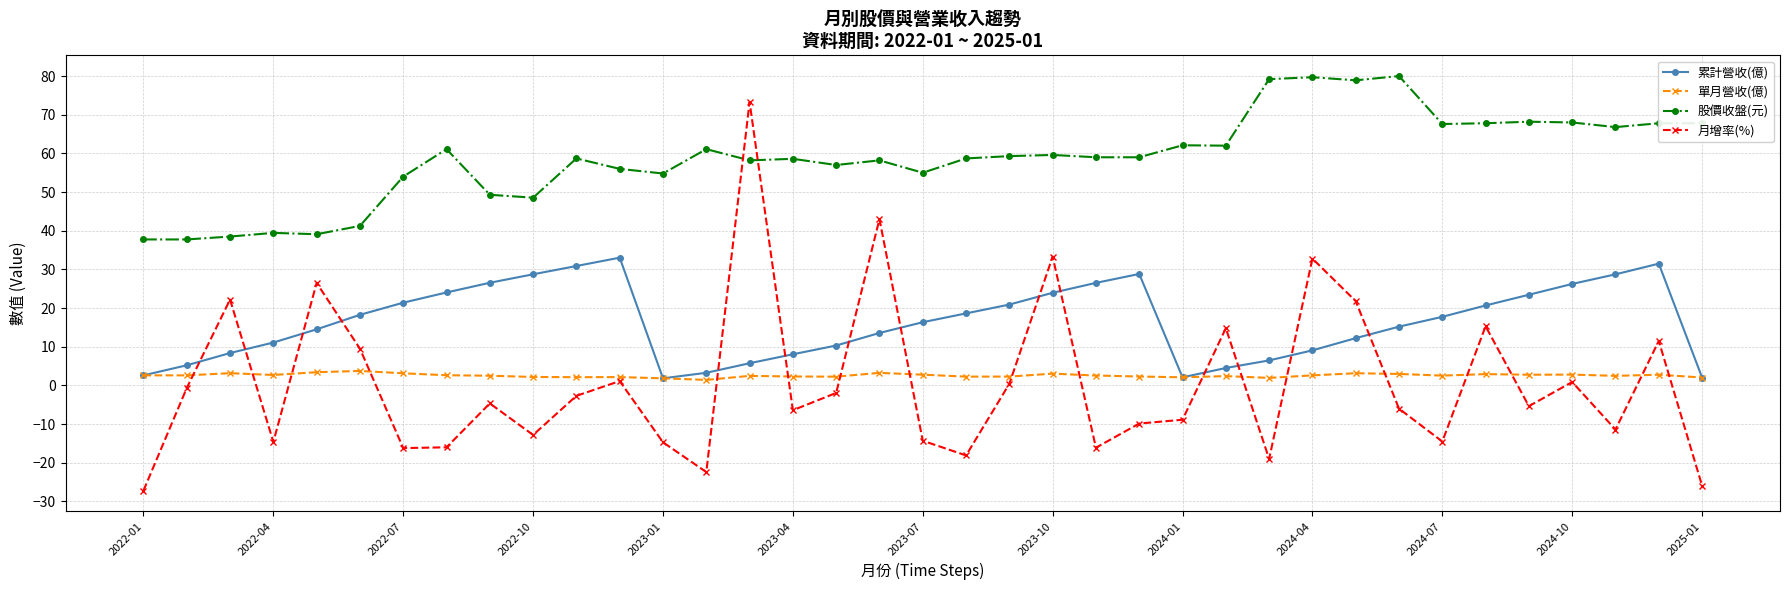

What is the minimum value shown in the chart?

-27.2